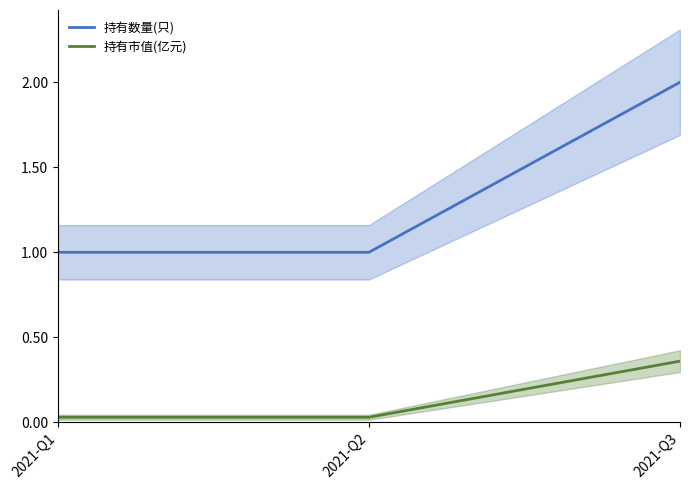

The value of 持有市值(亿元) at 2021-Q3 is 0.6. True or false?

False